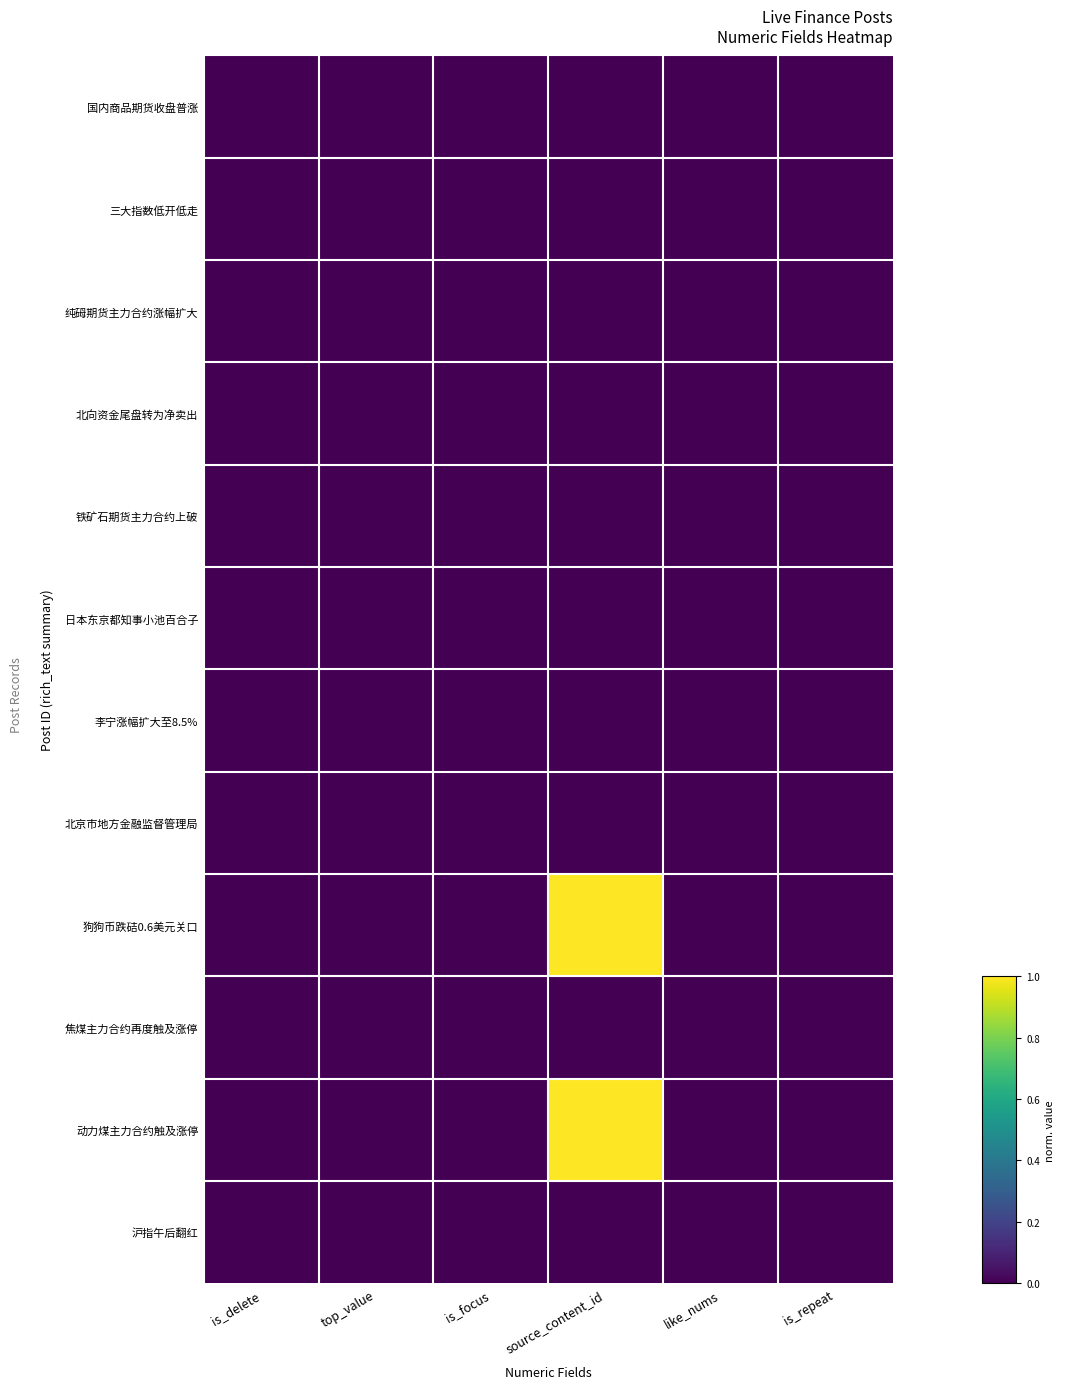

How many data points does each series have?

6